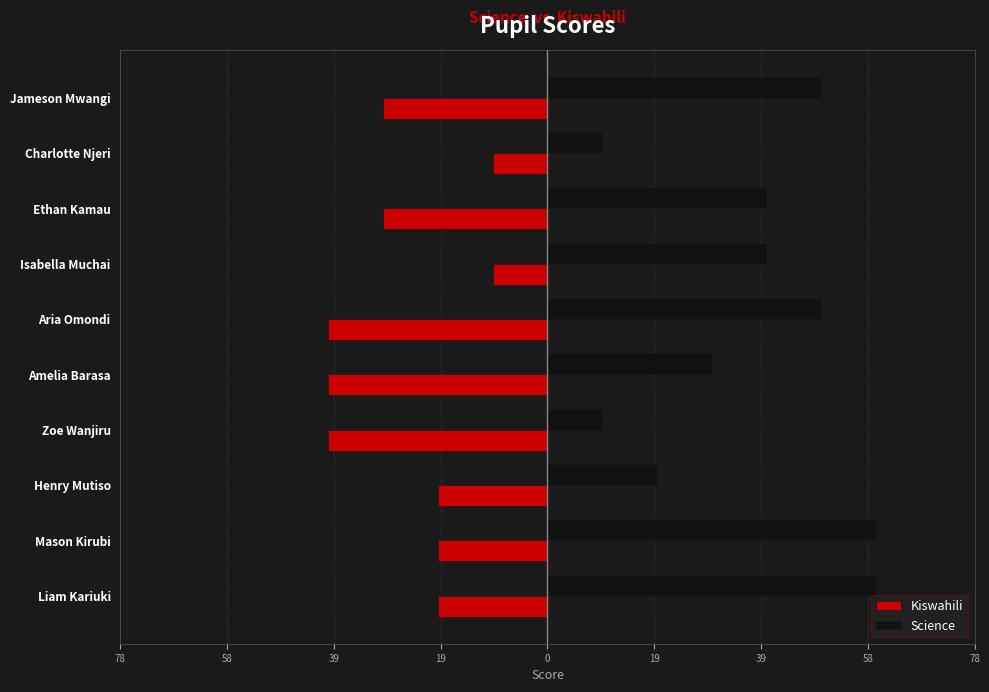

Rank the series by their average value, from lowest to highest.

Kiswahili, Science